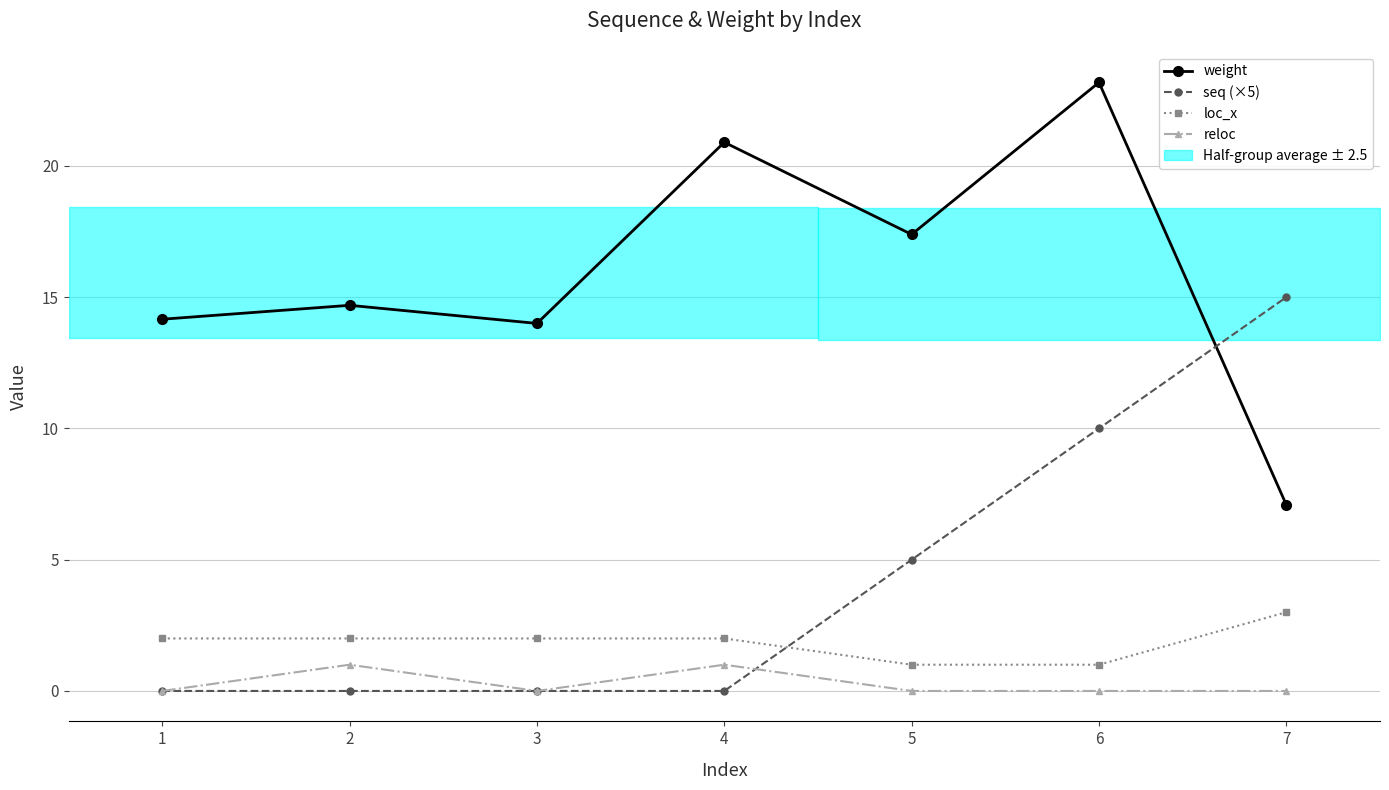

What are all the series names shown in the legend?

weight, seq (×5), loc_x, reloc